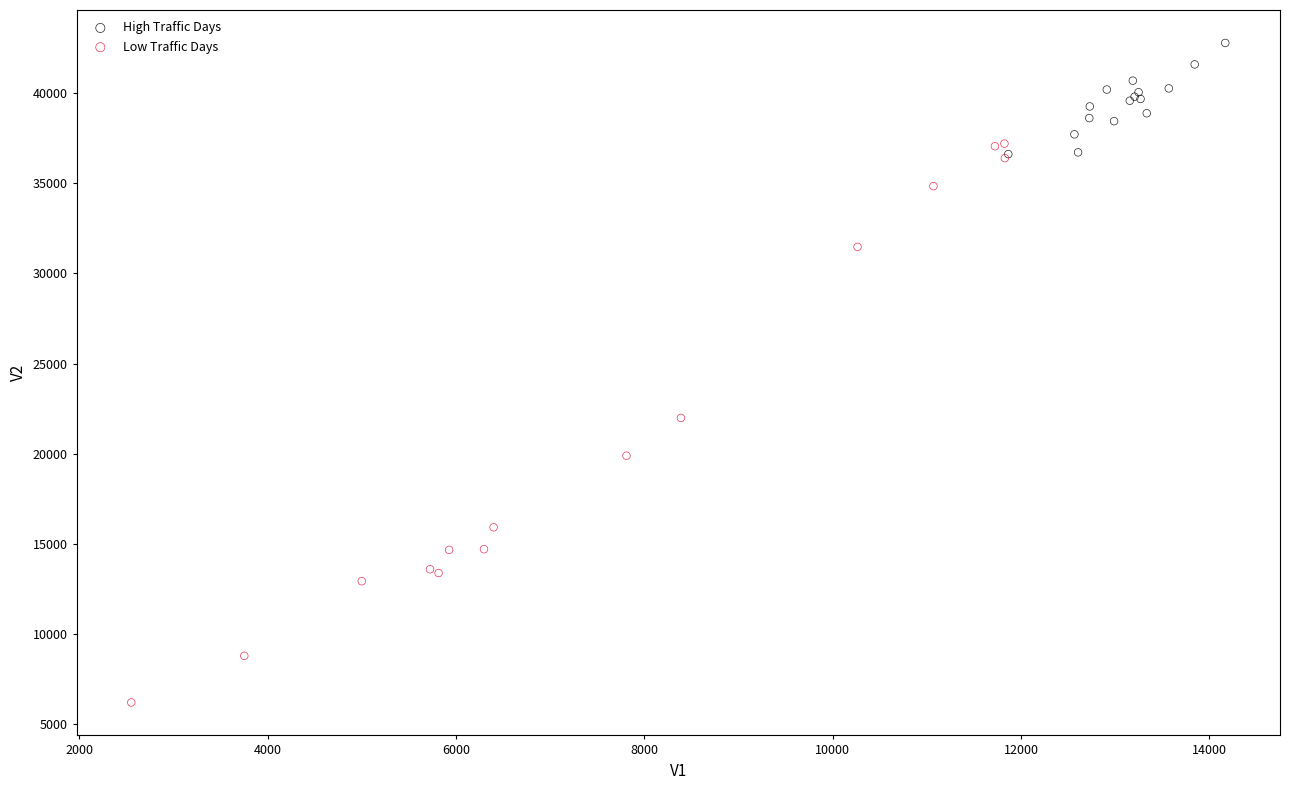

Which series contains the lowest Y value?

Low Traffic Days